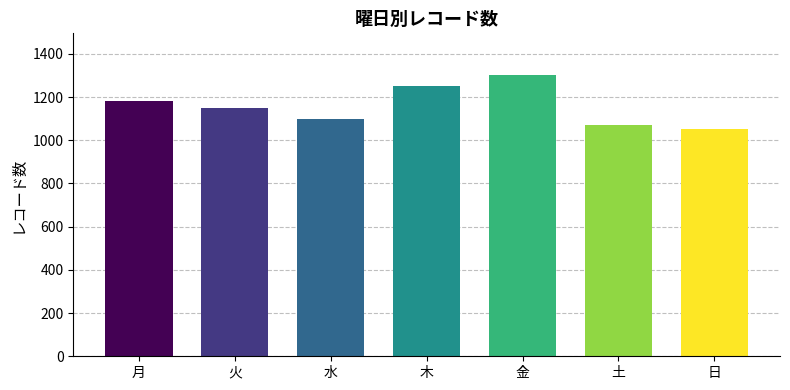

What is the sum of the values at 火 and 木?

2400